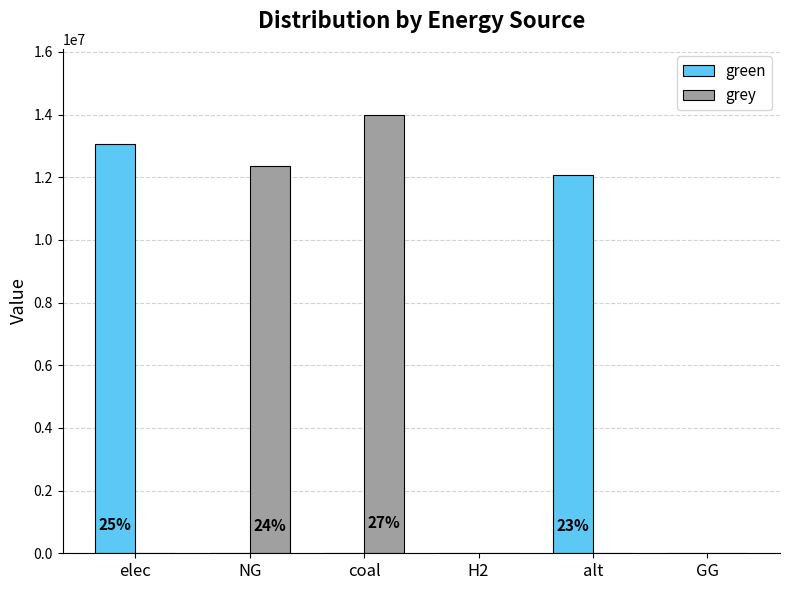

What value does the green series have at alt?

12083802.7